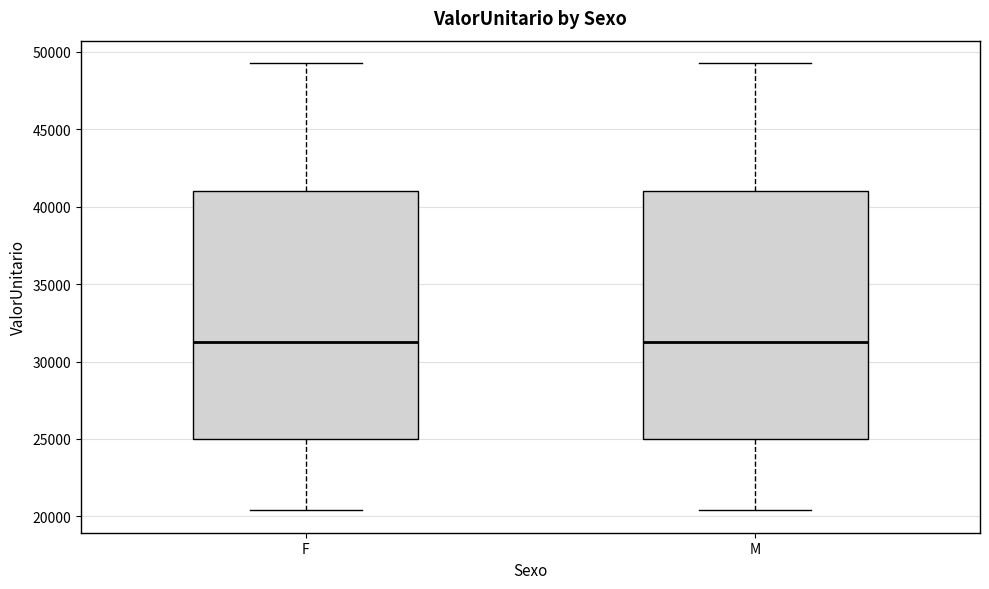

Reading left to right, transcribe this box plot: for each box, give where its median line is, the range the box spans, and where its two whiskers end, as read against the y-axis. The values are not printed on the chart, so give them approximately, as read against the axis.

F: median 31000, box 25000 to 41000, whiskers 20500 to 49500
M: median 31000, box 25000 to 41000, whiskers 20500 to 49500